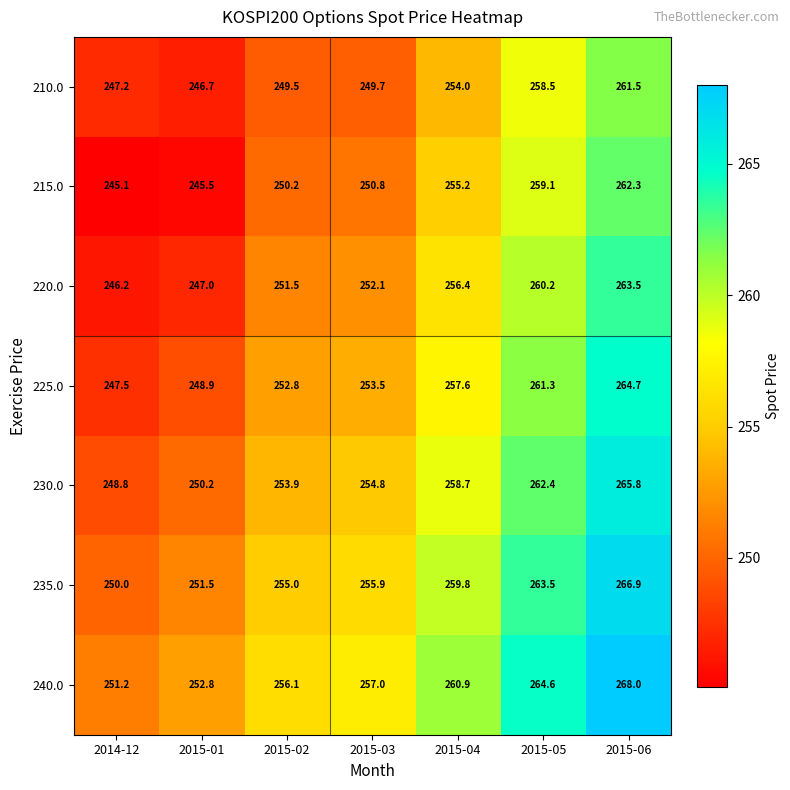

Which series changed the most between 2014-12 and 2015-01?

240.0